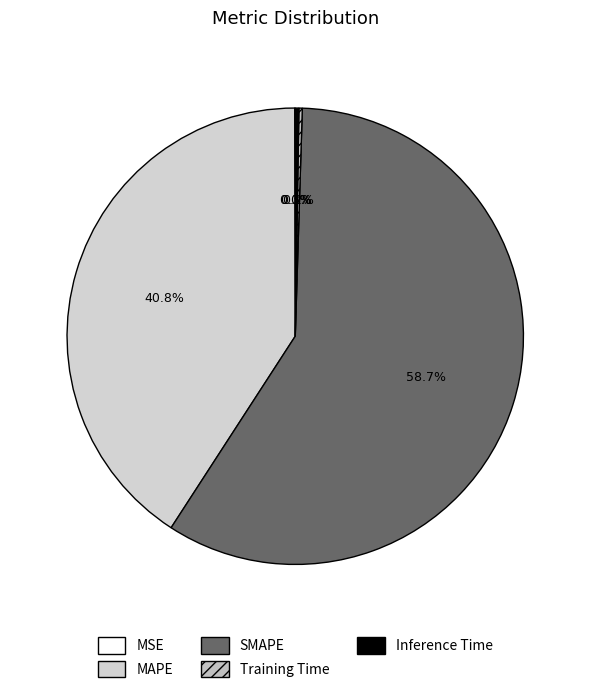

To the nearest percent, what is the average slice percentage?

20%